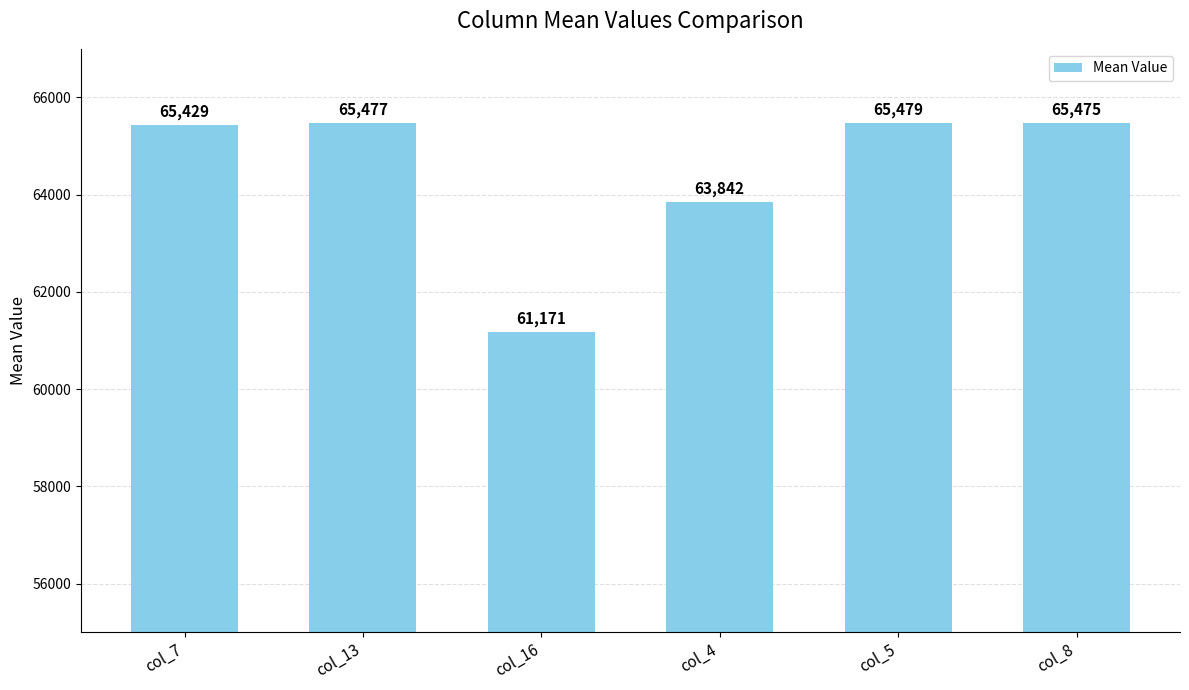

Where does the data first go above 65475?

col_13